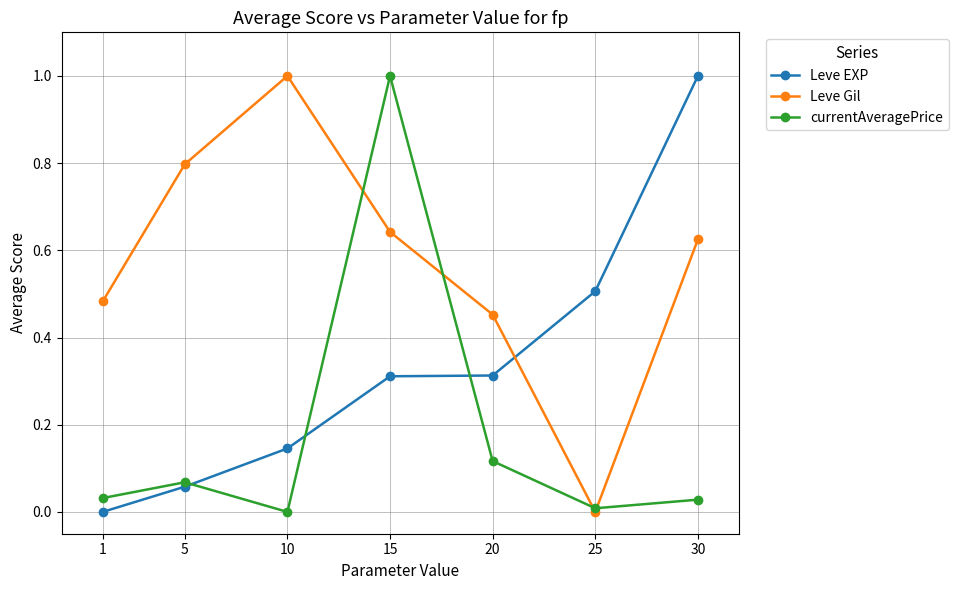

True or false: Leve Gil has a value of 0.4 at 5.

False